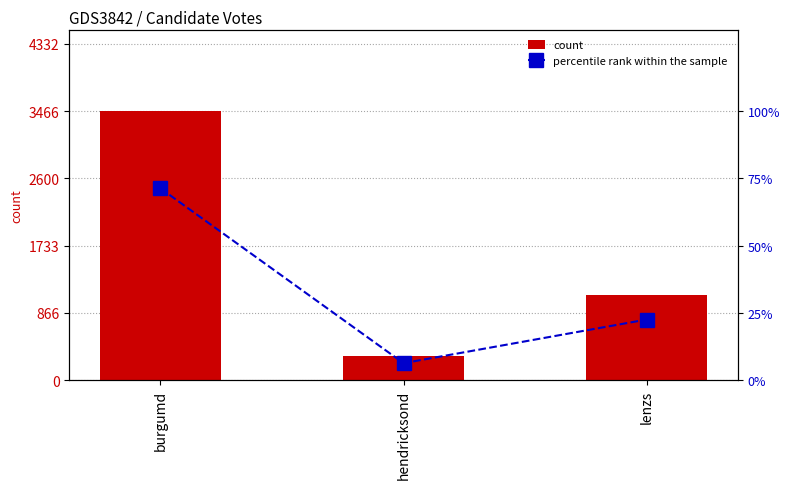

True or false: percentile rank within the sample has a value of 8.5 at hendricksond.

False